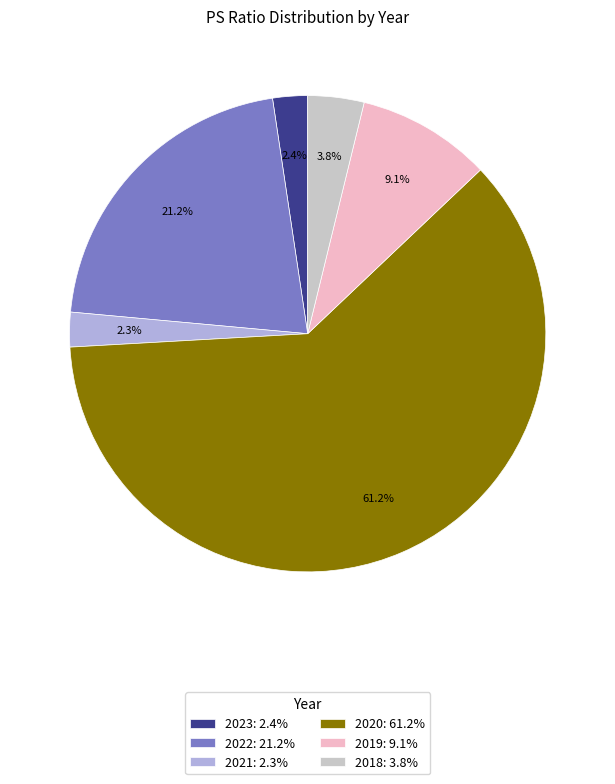

To the nearest percent, what is the combined percentage of 2019 and 2021?

11%